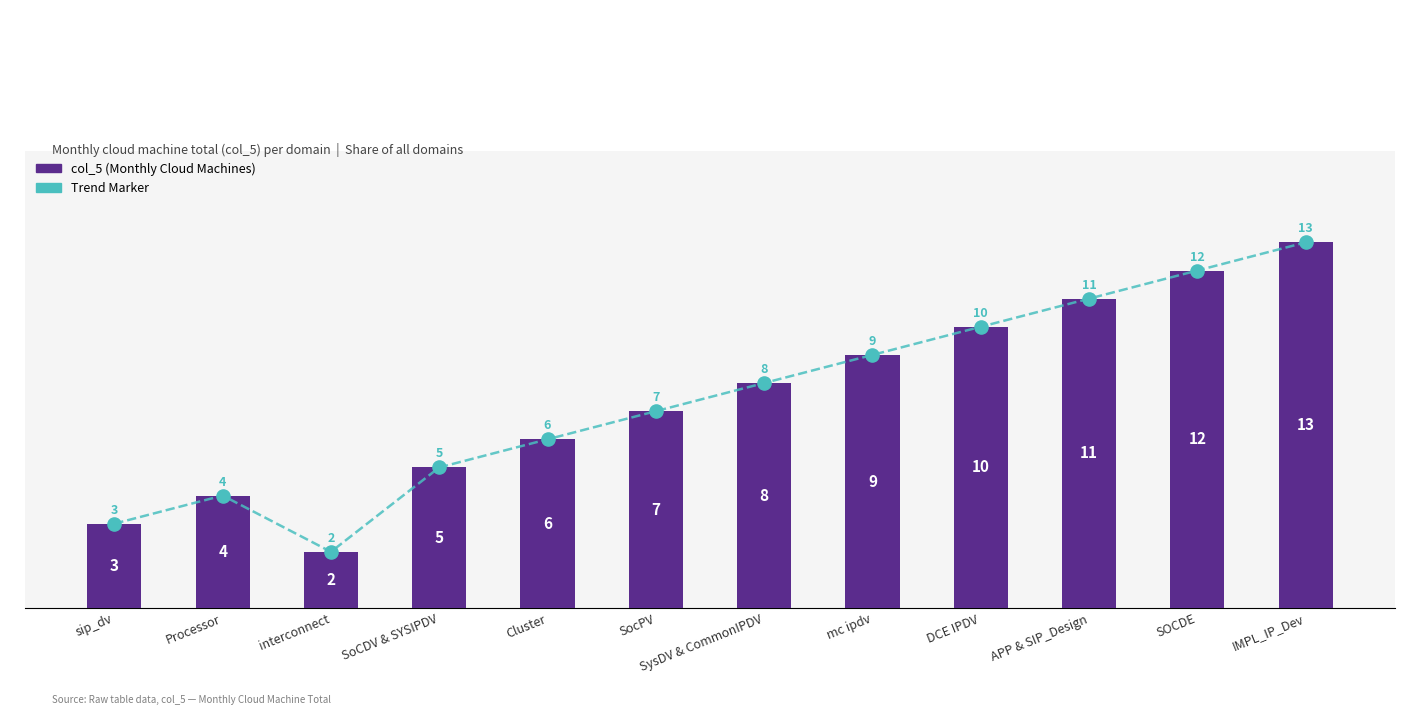

What is the change in value from SysDV & CommonIPDV to SOCDE?

+4